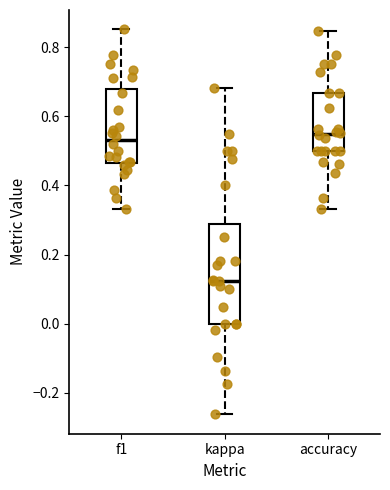

Which box is the tallest, from its lower edge to its upper edge?

kappa